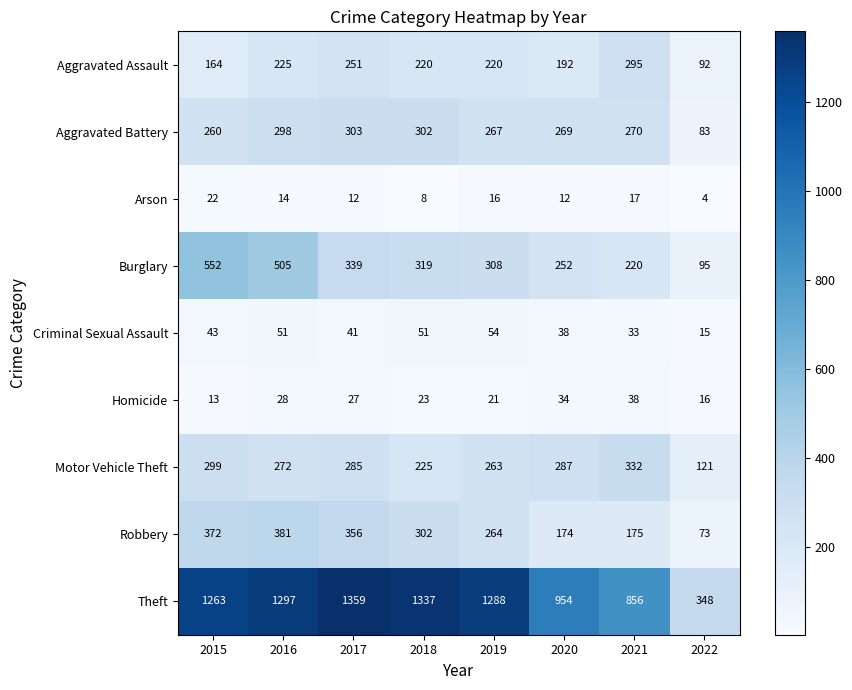

Is it true that Arson equals 2 at 2022?

False